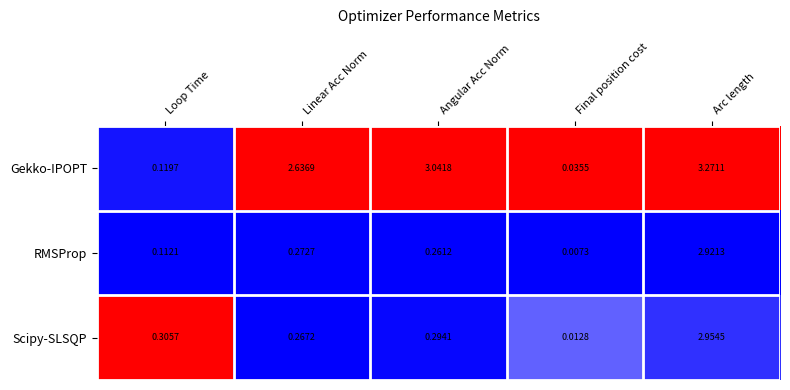

List the labels in order of Gekko-IPOPT value, largest first.

Arc length, Angular Acc Norm, Linear Acc Norm, Loop Time, Final position cost